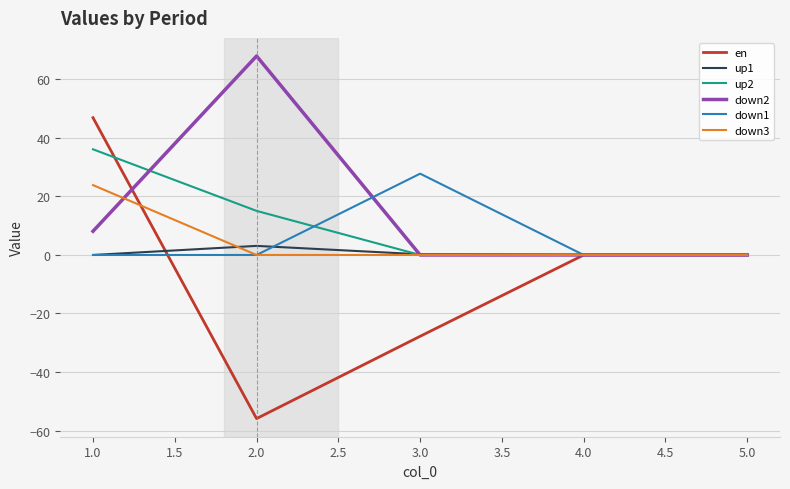

How many lines are shown in the chart?

6